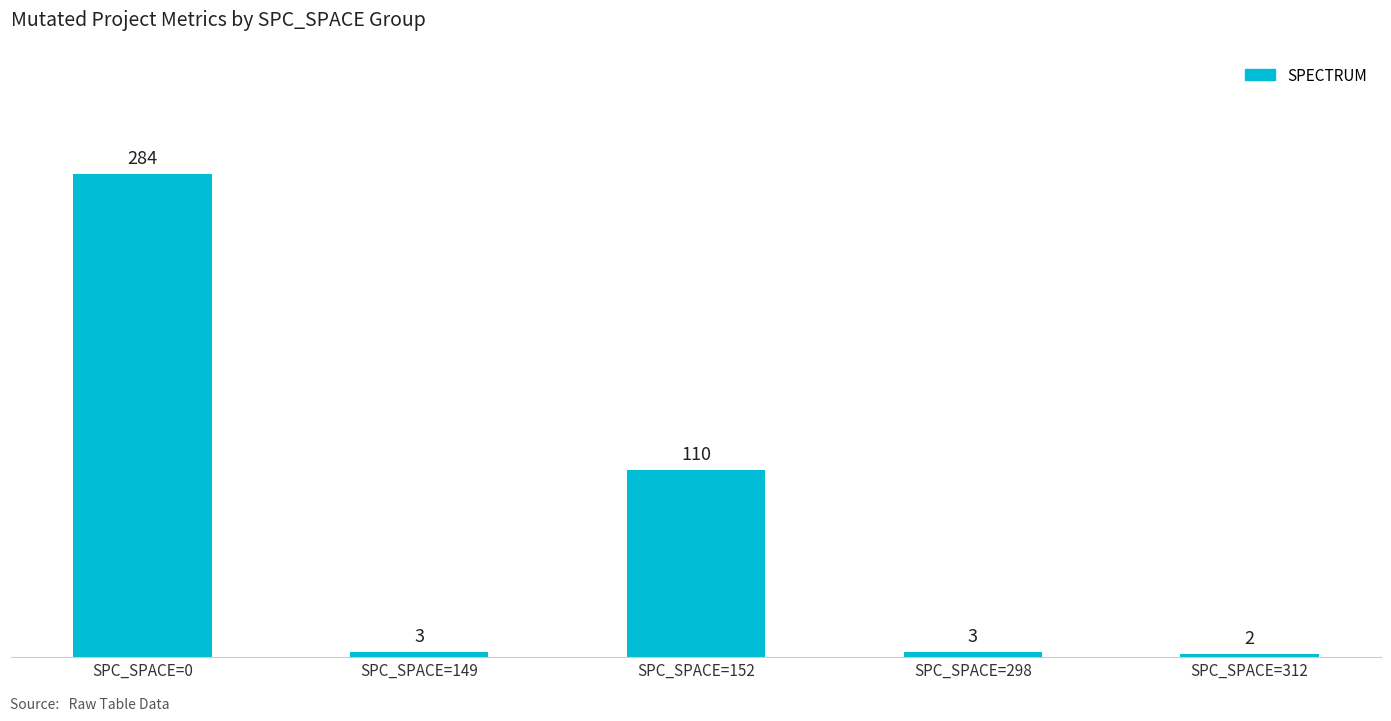

Reading left to right, list all the values displayed in this chart.

SPC_SPACE=0=284	SPC_SPACE=149=3	SPC_SPACE=152=110	SPC_SPACE=298=3	SPC_SPACE=312=2